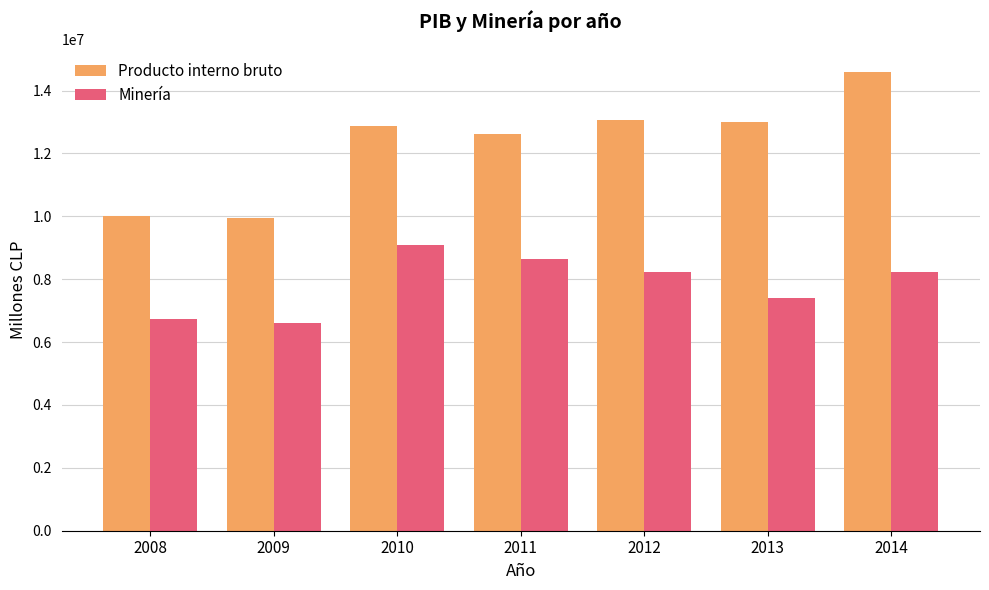

The value of Minería at 2009 is 2883880. True or false?

False